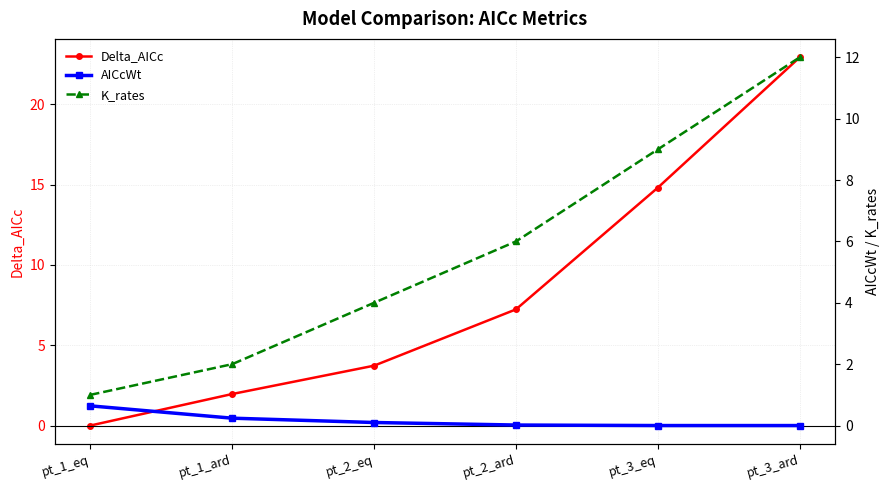

Which series ends up on top after the final intersection of Delta_AICc and AICcWt?

Delta_AICc